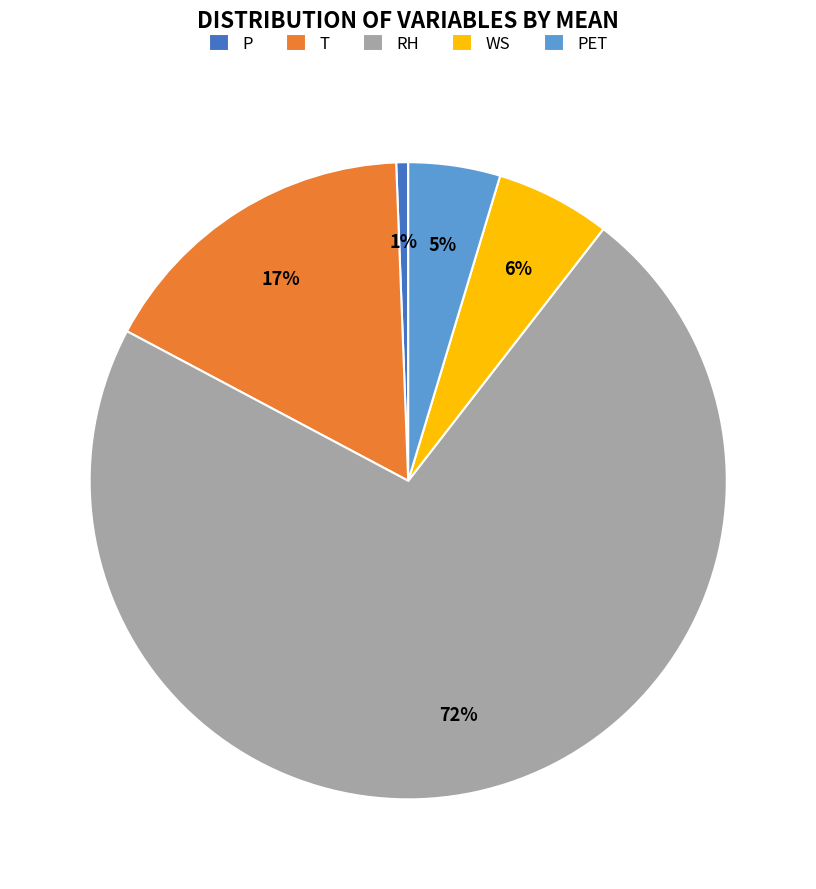

Rank the categories by value from highest to lowest.

RH, T, WS, PET, P